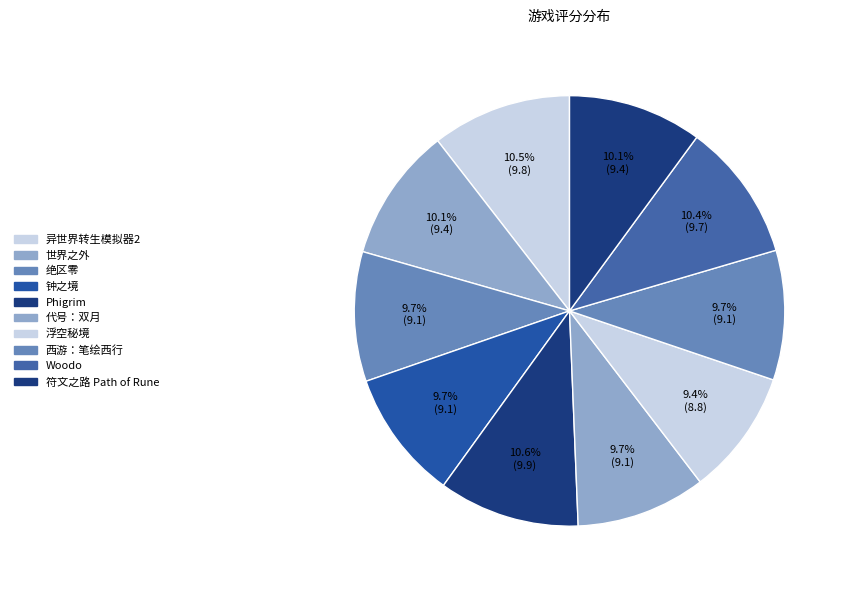

What is the ratio of the value at 代号：双月 to the value at 浮空秘境?

1.0